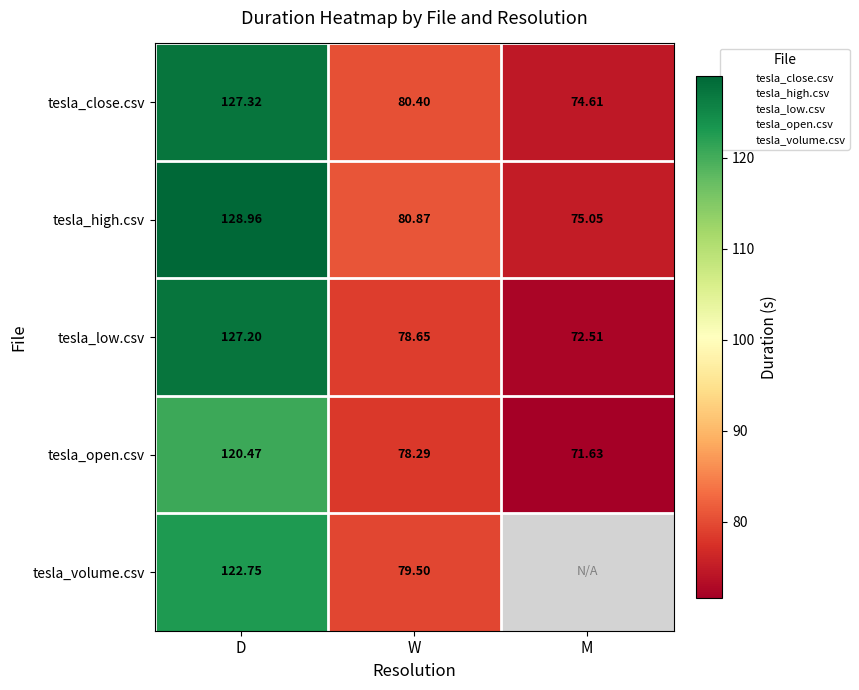

Is the value of tesla_open.csv at M greater than the value of tesla_low.csv at D?

No